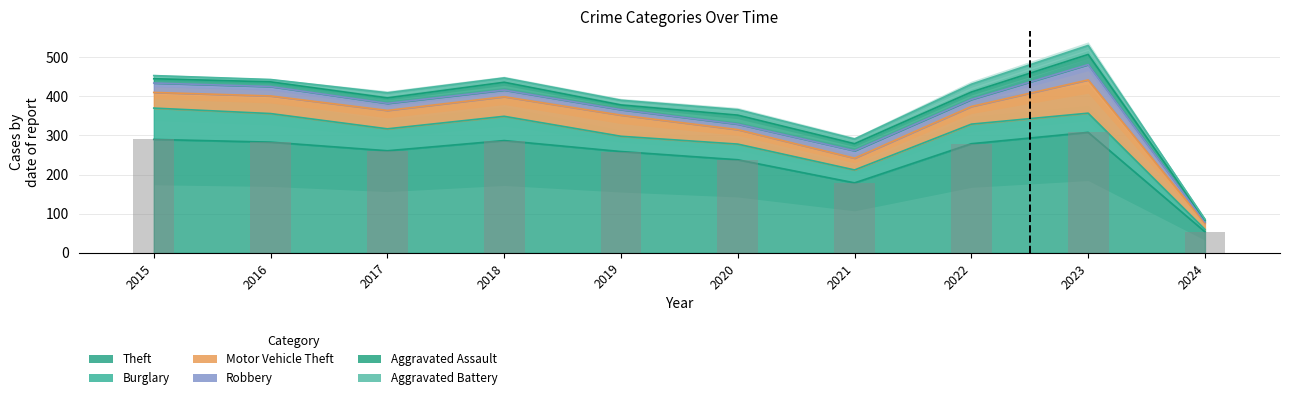

What is the difference between the second highest and minimum values in the Burglary series?

67